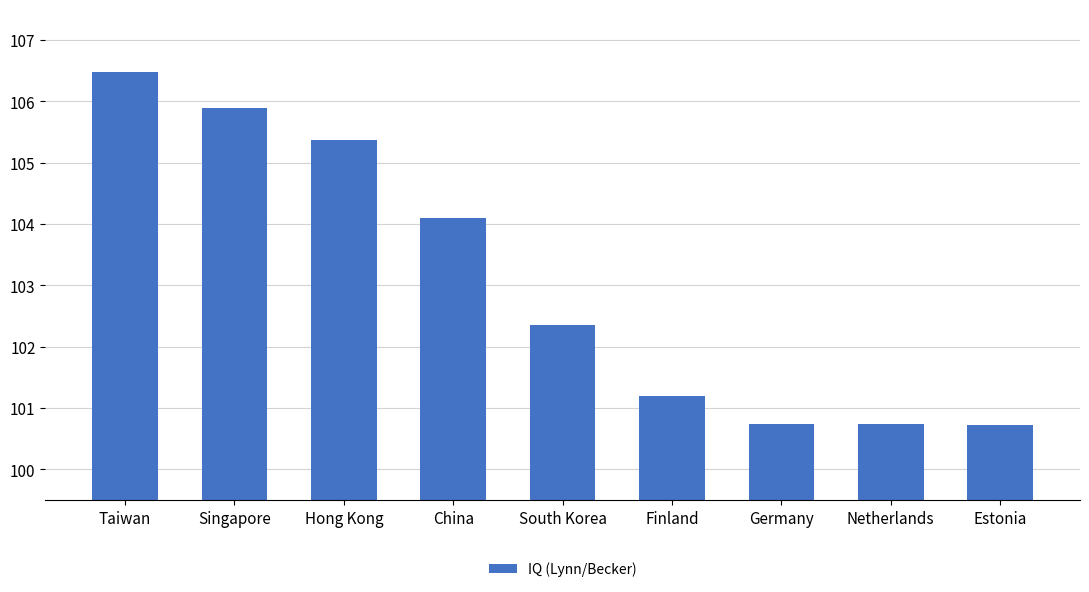

What is the label of the 8th bar from the left?

Netherlands